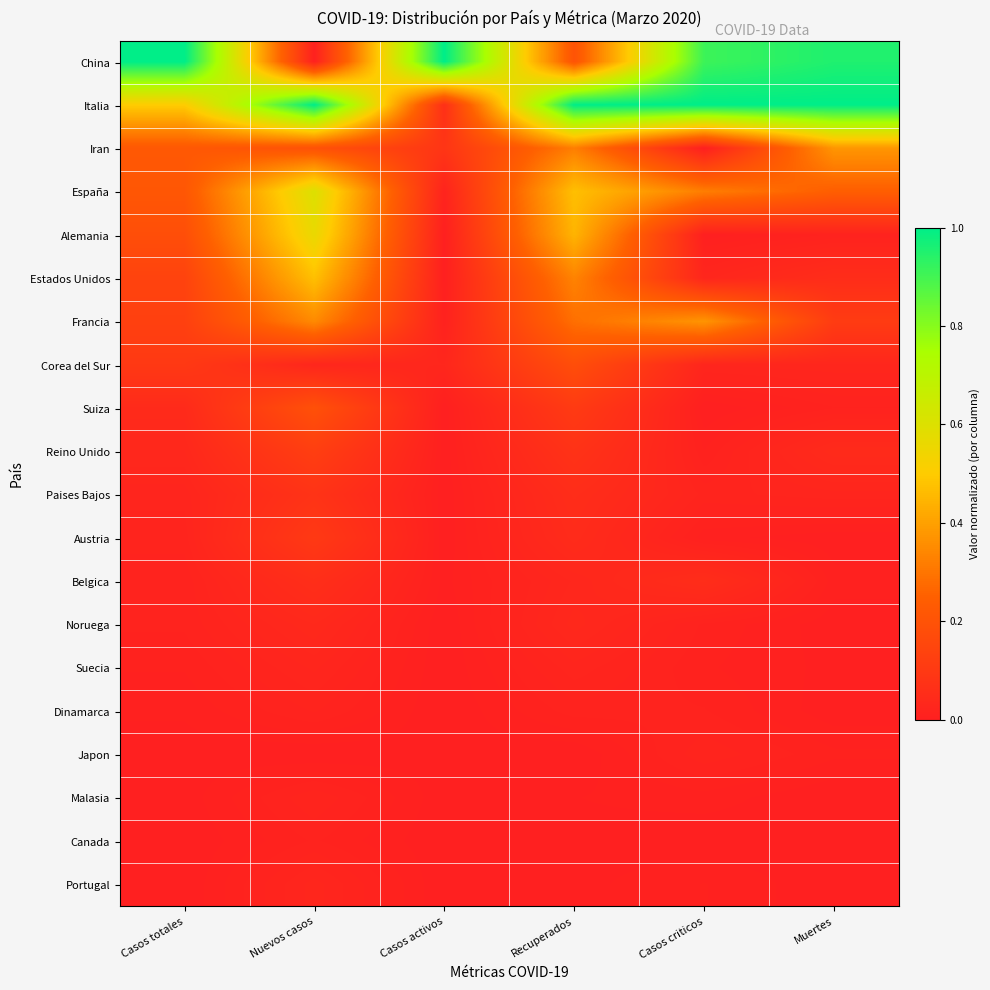

What is the total value across all series at Recuperados?

3.6